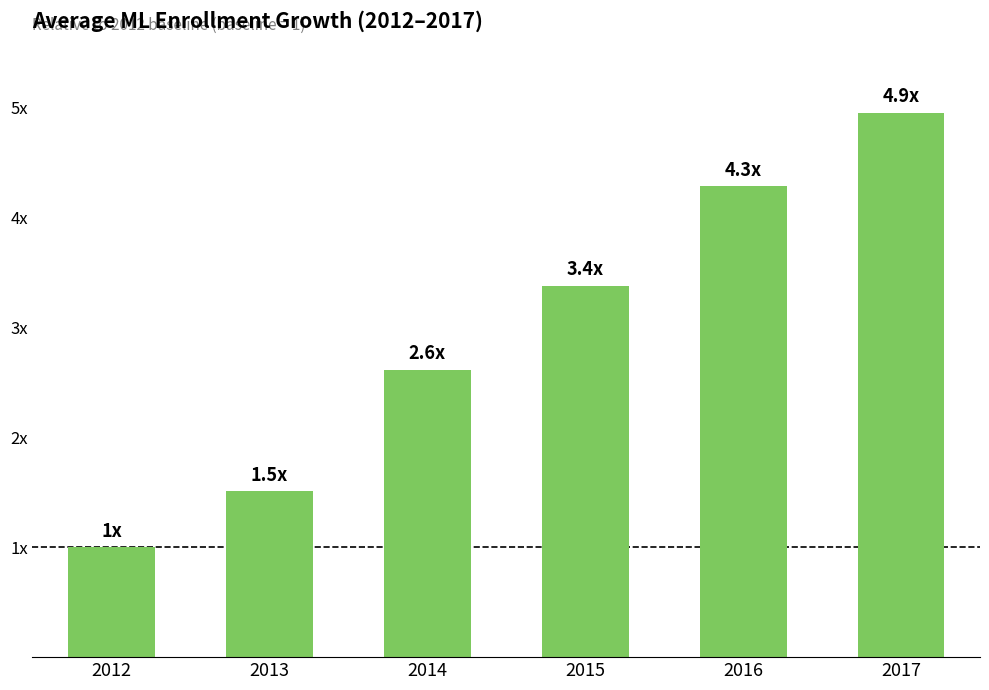

Which has a higher value, 2017 or 2015?

2017